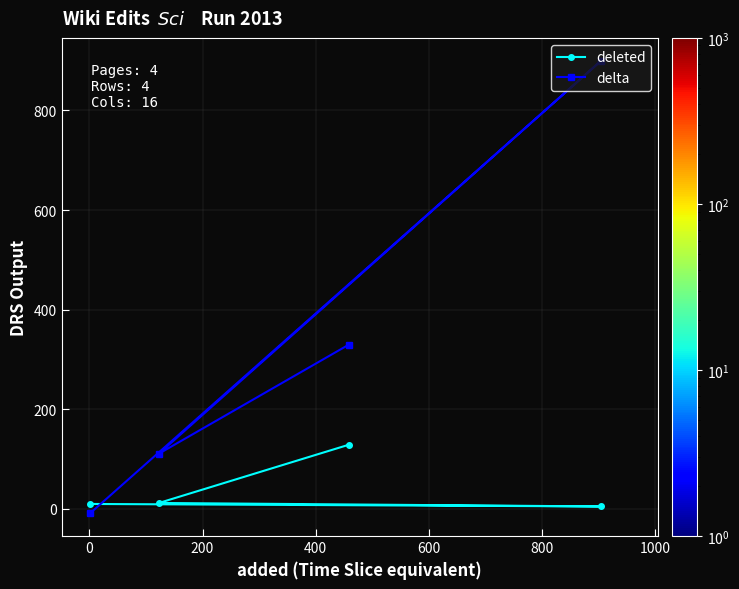

How many interior local peaks does the delta series have?

1